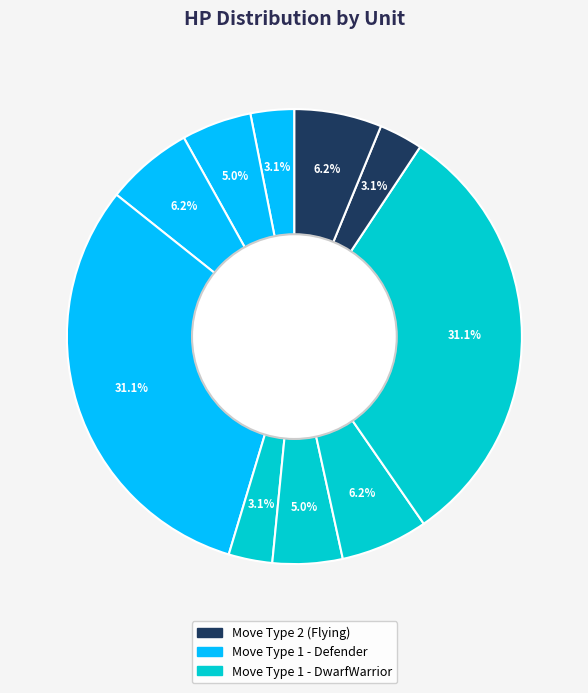

How many slices are in this pie chart?

10